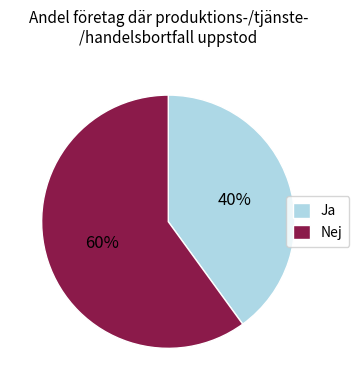

Is there a majority slice in this chart?

Yes